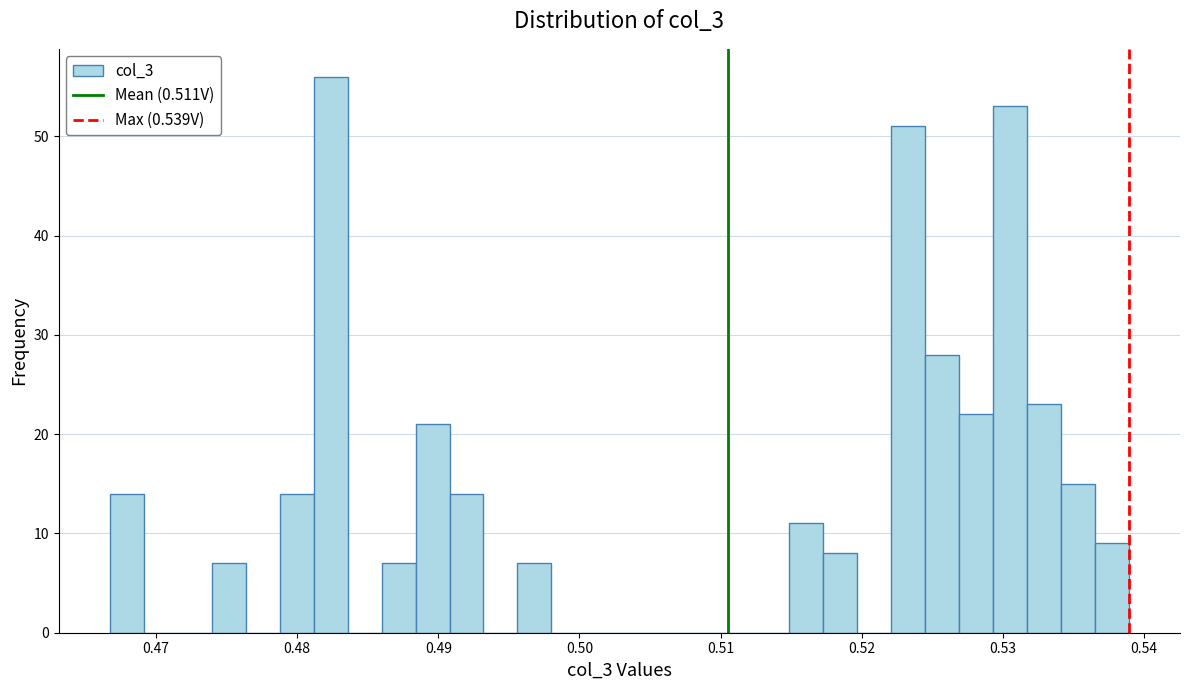

Read against the x-axis, roughly where is the centre of the tallest bar?

0.482